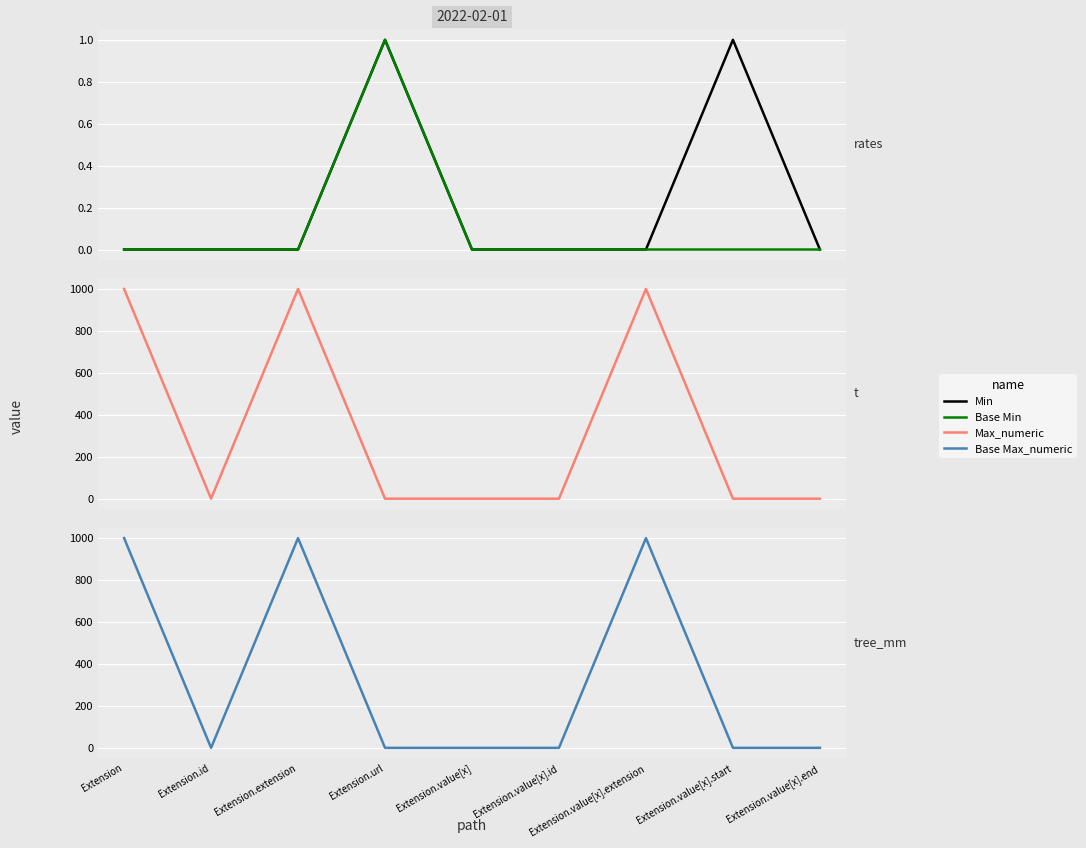

True or false: Max_numeric and Base Max_numeric intersect in this chart.

False